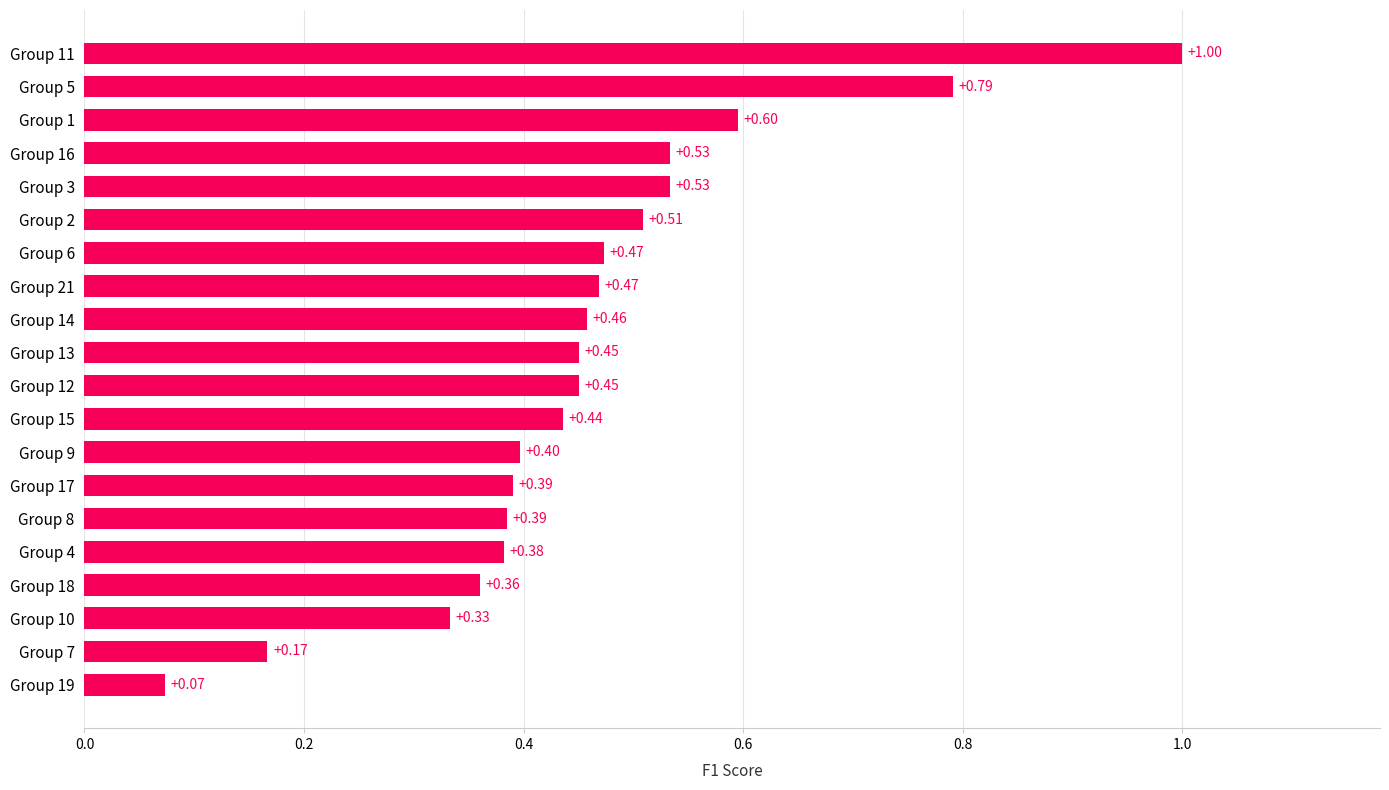

What is the sum of all values?

9.2